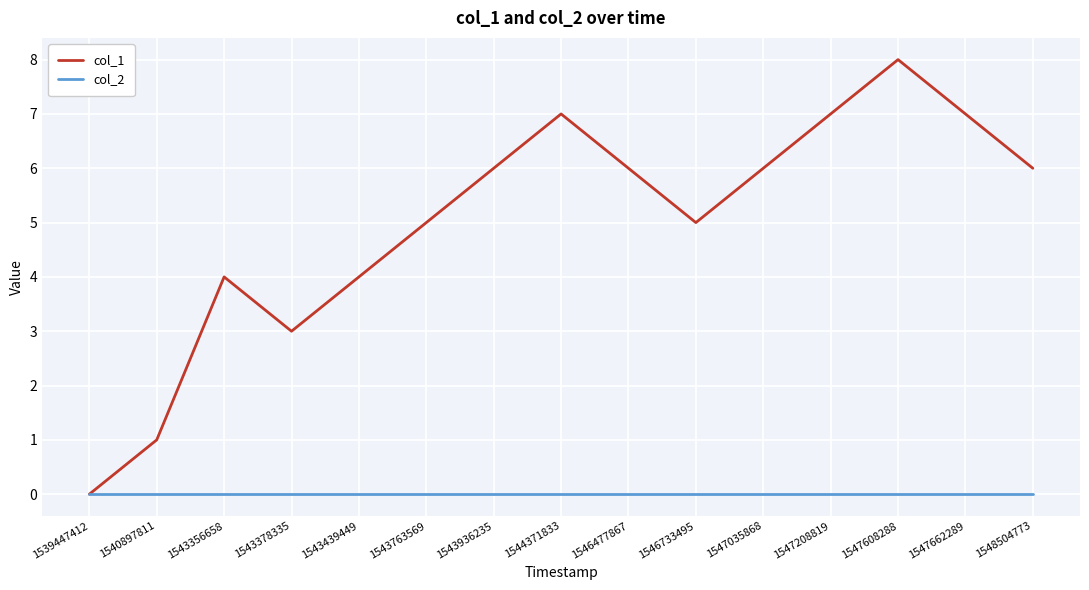

Reading left to right, list all the values displayed in this chart.

col_1: 1539447412=0	1540897811=1	1543356658=4	1543378335=3	1543439449=4	1543763569=5	1543936235=6	1544371833=7	1546477867=6	1546733495=5	1547035868=6	1547208819=7	1547608288=8	1547662289=7	1548504773=6
col_2: 1539447412=0	1540897811=0	1543356658=0	1543378335=0	1543439449=0	1543763569=0	1543936235=0	1544371833=0	1546477867=0	1546733495=0	1547035868=0	1547208819=0	1547608288=0	1547662289=0	1548504773=0